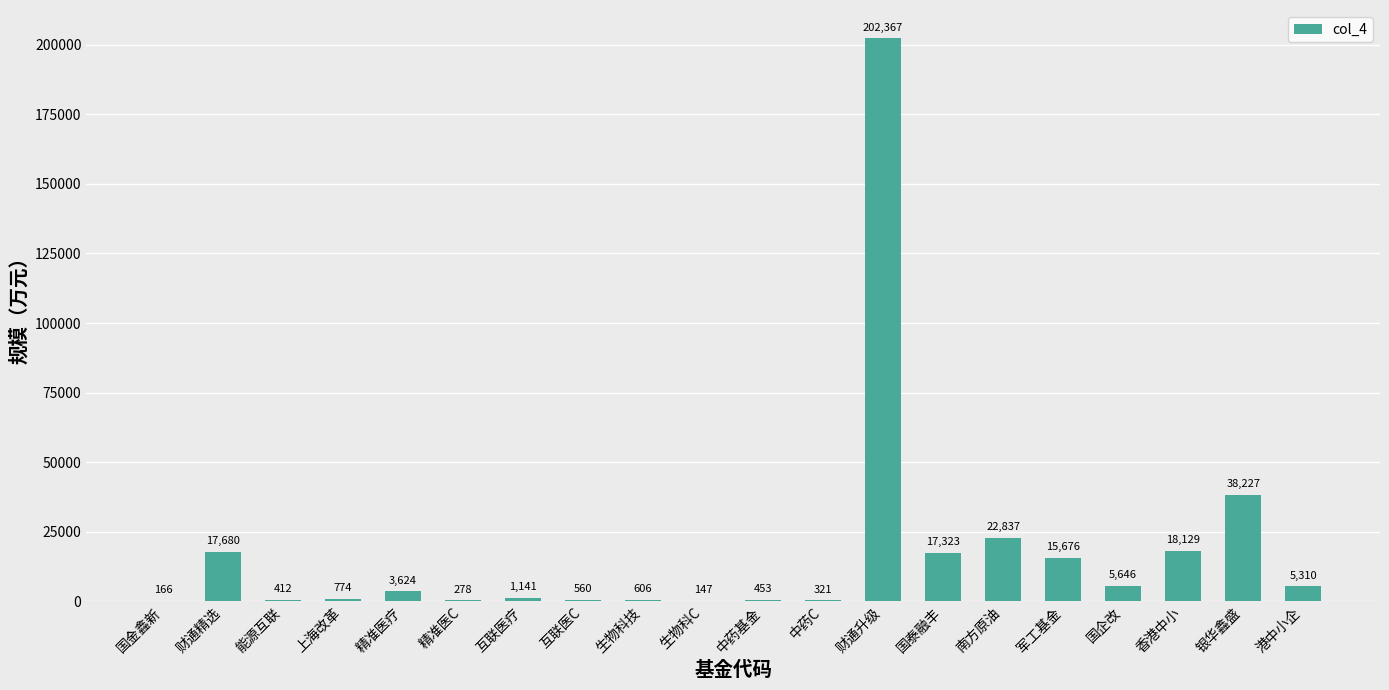

Is it true that the value at 上海改革 is 774.4?

True